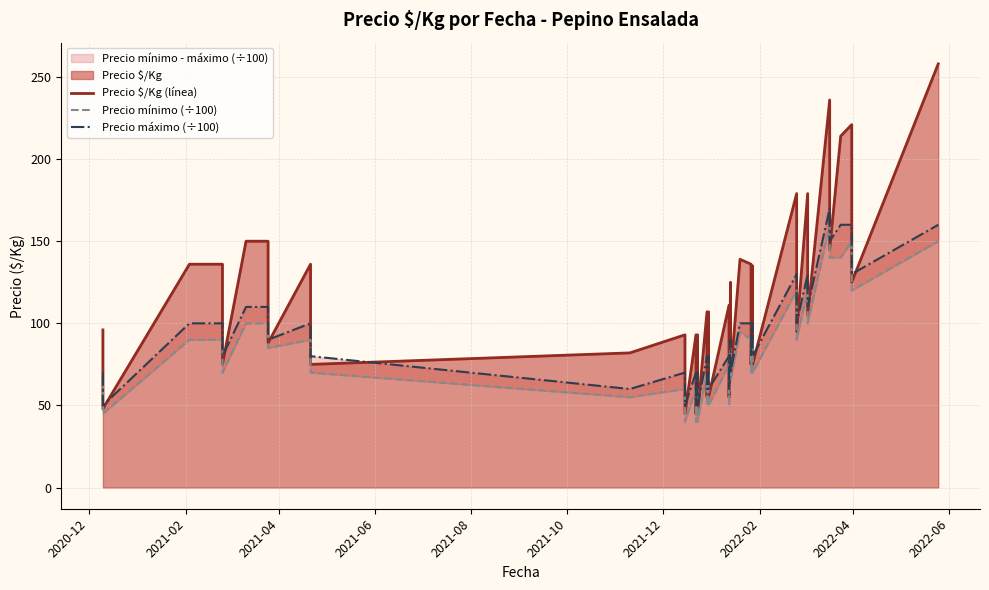

What is the value of the Precio máximo (÷100) point at the 8th from the left?

90